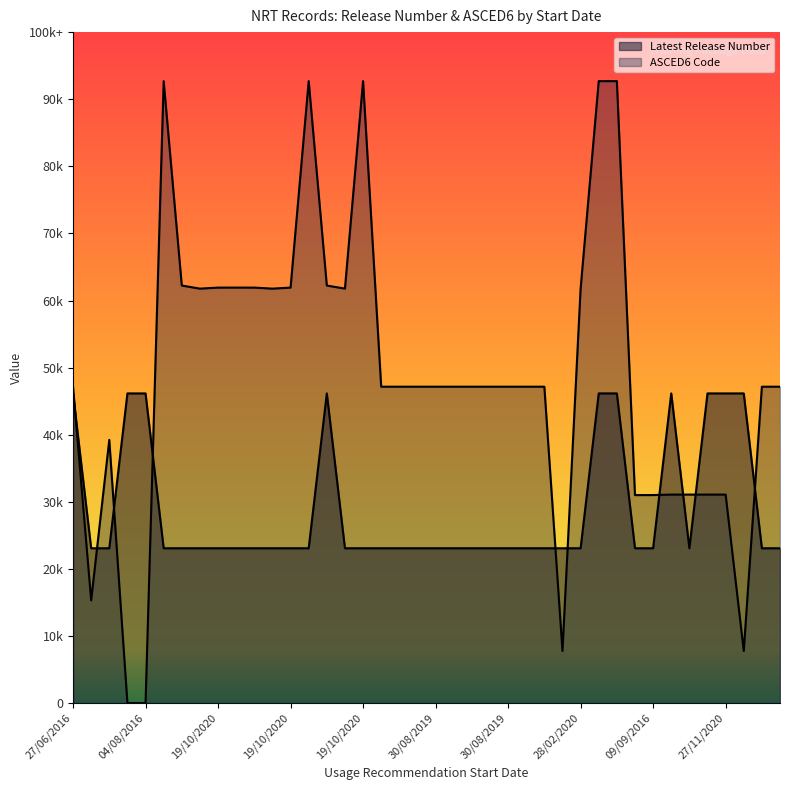

Is it true that Latest Release Number equals 94550 at 19/10/2020?

False